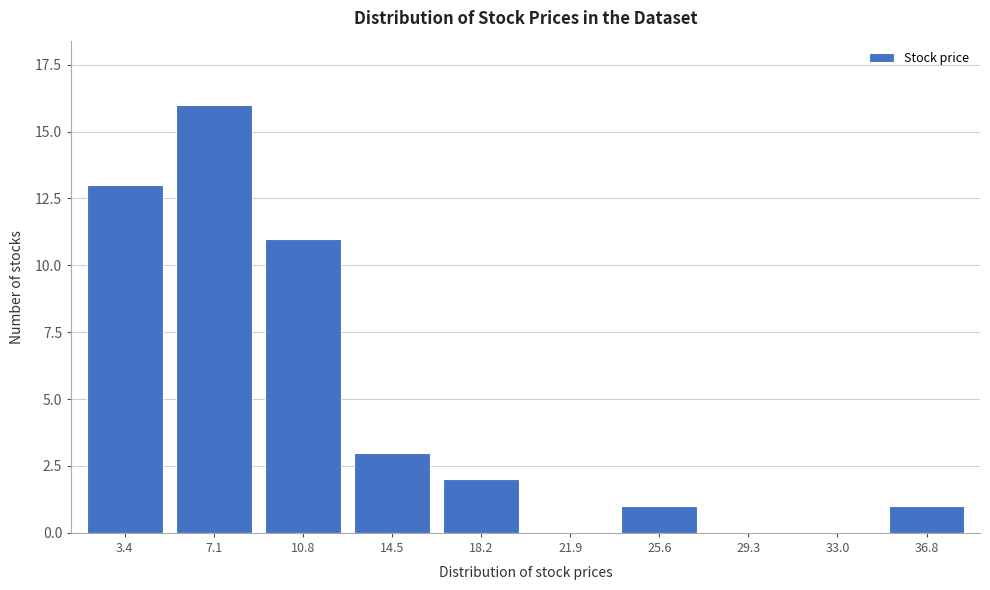

Reading left to right, what are all the values shown in this chart?

3.4=13	7.1=16	10.8=11	14.5=3	18.2=2	21.9=0	25.6=1	29.3=0	33.0=0	36.8=1